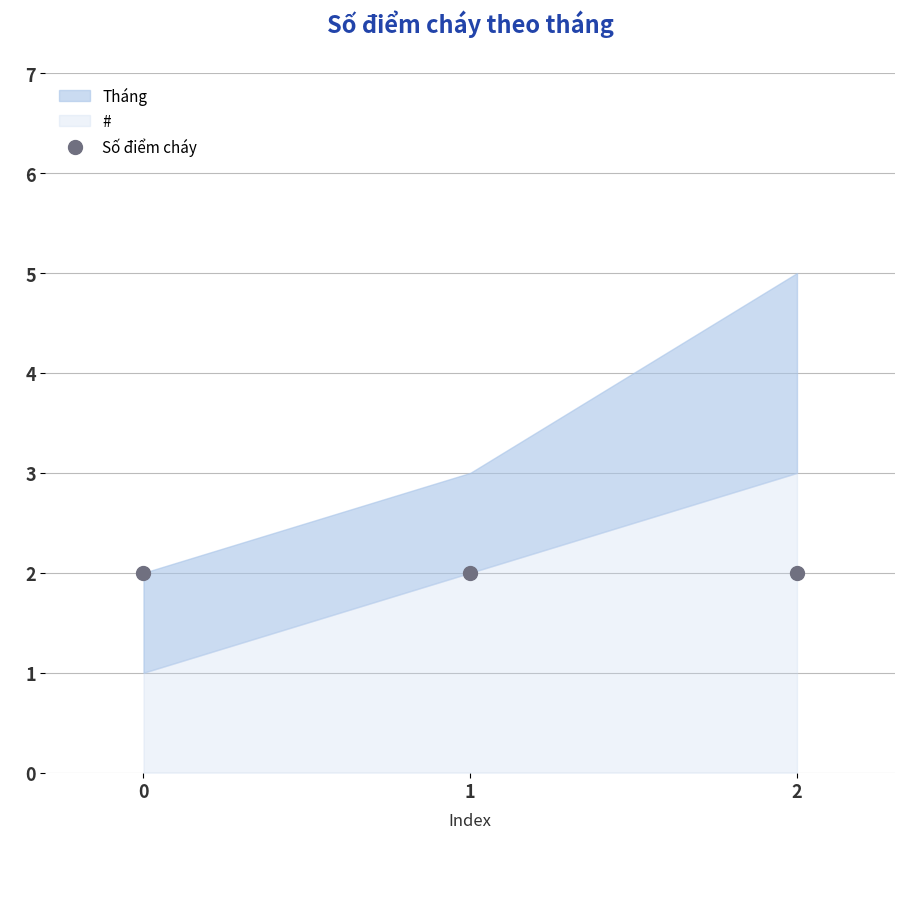

The value of Tháng at 1 is 3. True or false?

True